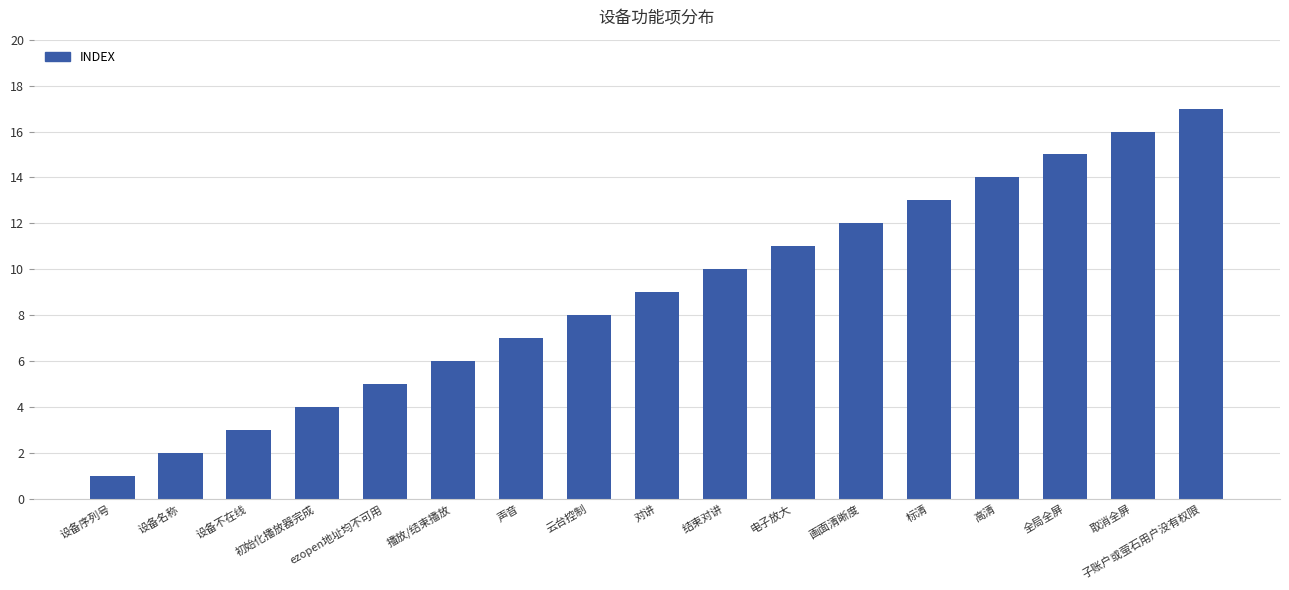

Reading left to right, what are all the values shown in this chart?

设备序列号=1	设备名称=2	设备不在线=3	初始化播放器完成=4	ezopen地址均不可用=5	播放/结束播放=6	声音=7	云台控制=8	对讲=9	结束对讲=10	电子放大=11	画面清晰度=12	标清=13	高清=14	全局全屏=15	取消全屏=16	子账户或萤石用户没有权限=17